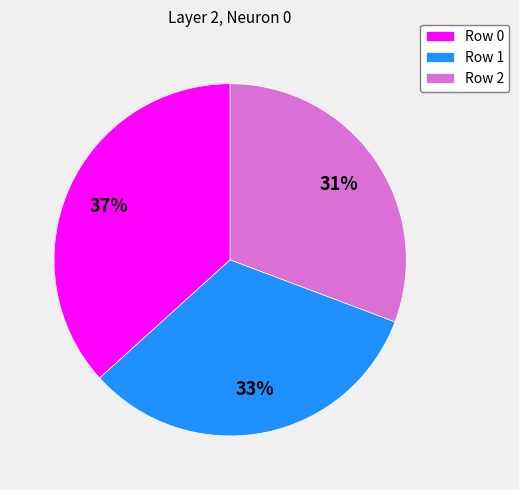

What percentage is the Row 0 slice, to the nearest percent?

37%